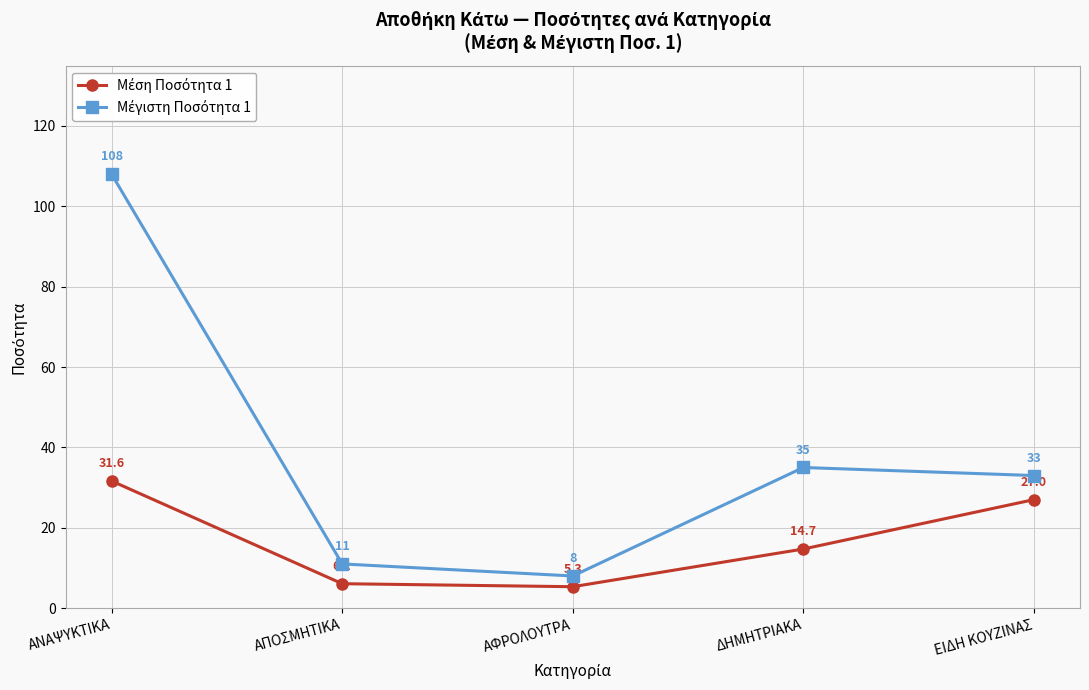

At which category is the sum across all series the highest?

ΑΝΑΨΥΚΤΙΚΑ